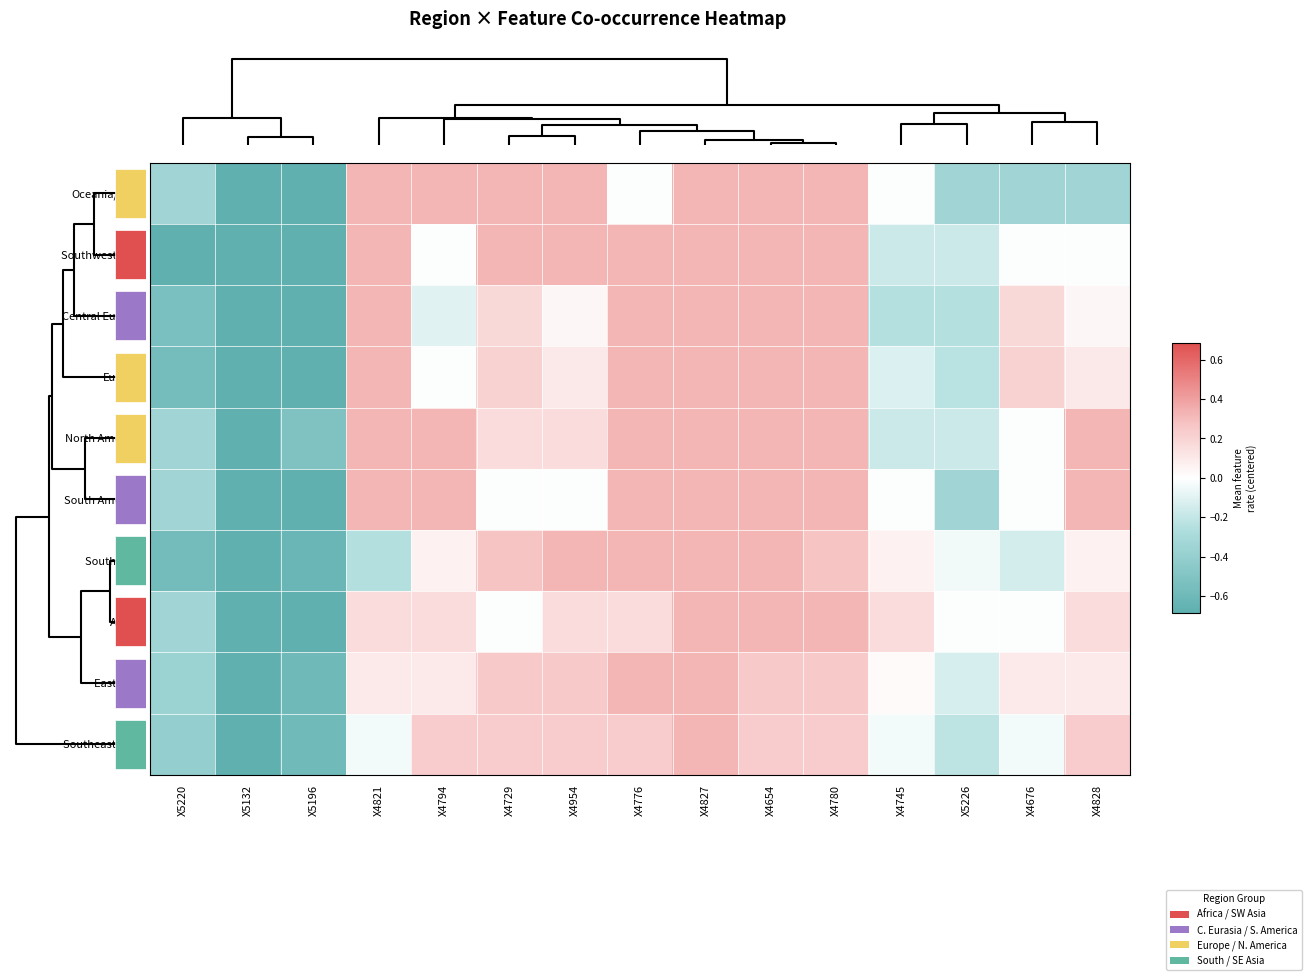

Rank the series at X4828 from highest to lowest value.

North America, South America, Southeast Asia, Africa, Europe, East Asia, South Asia, Central Eurasia, Southwest Asia, Oceania/Aus.